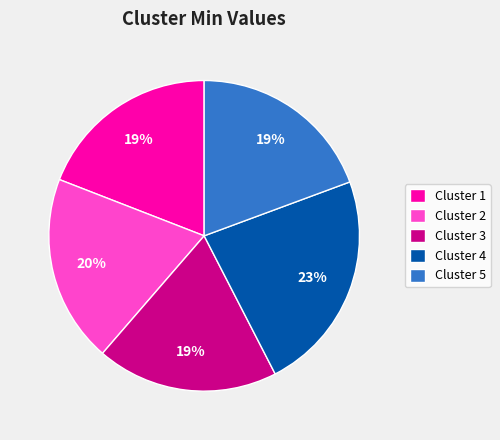

Which slice is the largest?

Cluster 4